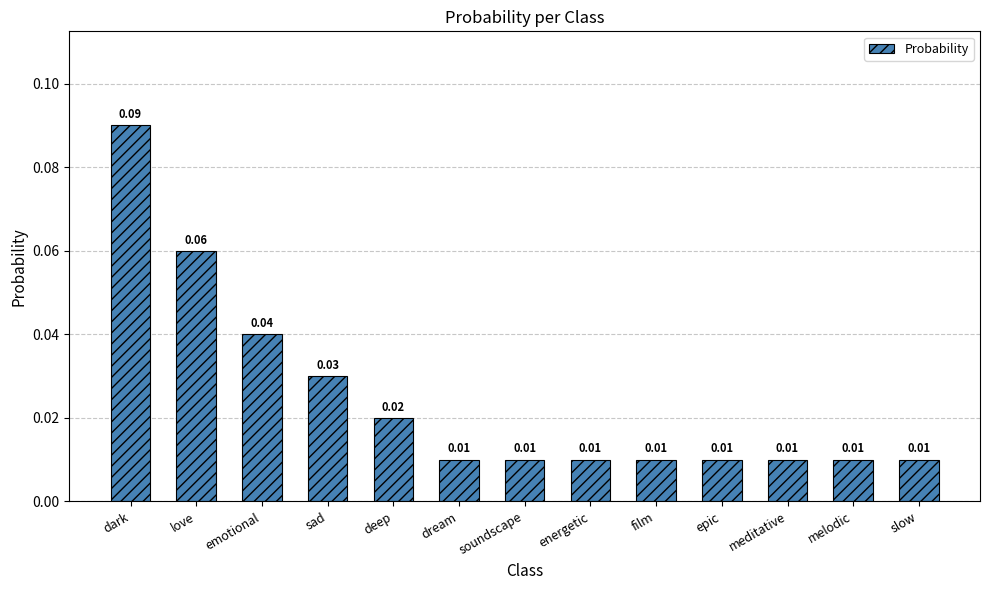

Are the bars horizontal?

No